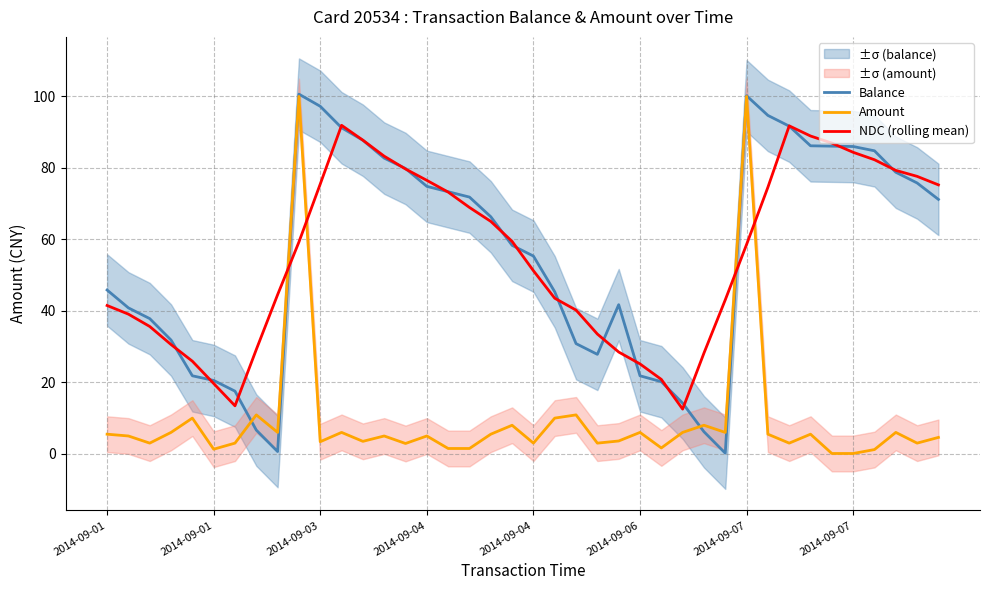

Where is NDC (rolling mean) nearest to the value 52?

2014-09-04